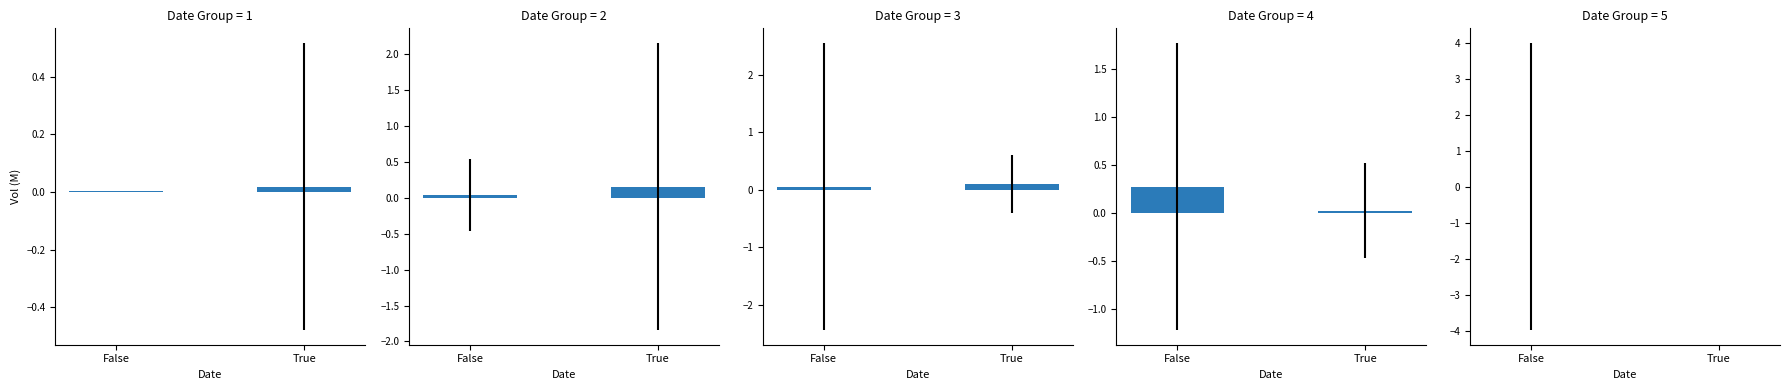

At which category does the chart reach its minimum across all series?

True